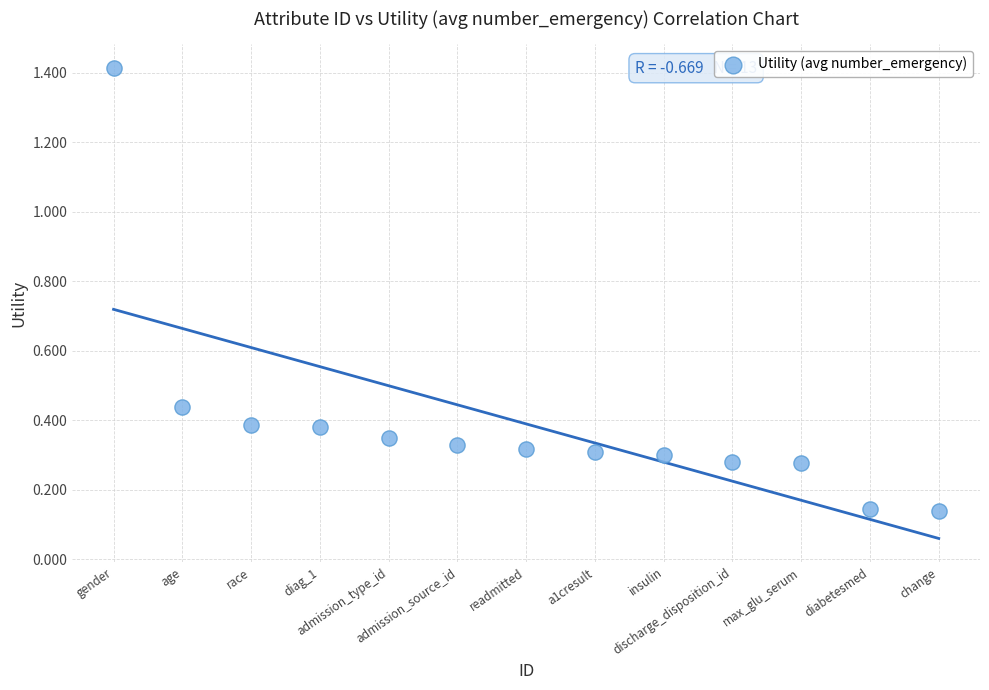

What is the range of Y values (max minus min)?

1.3